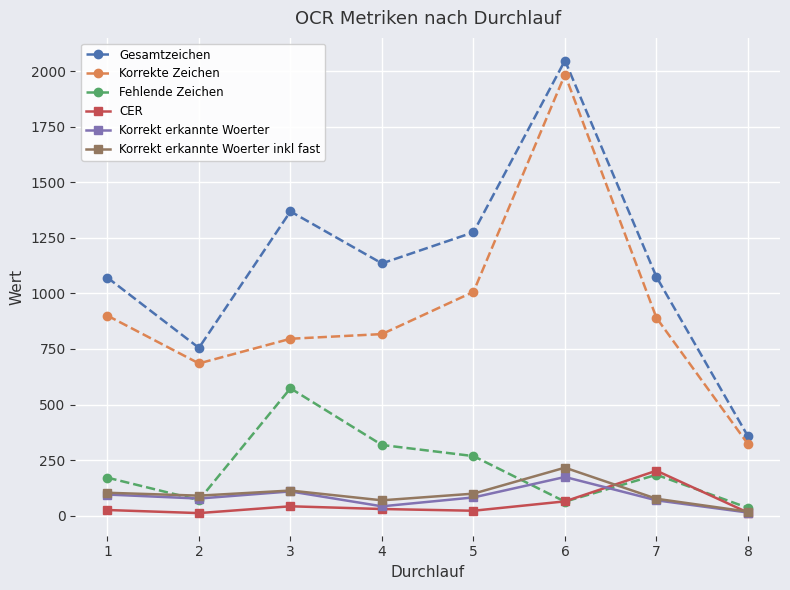

Which series has the largest total across all categories?

Gesamtzeichen